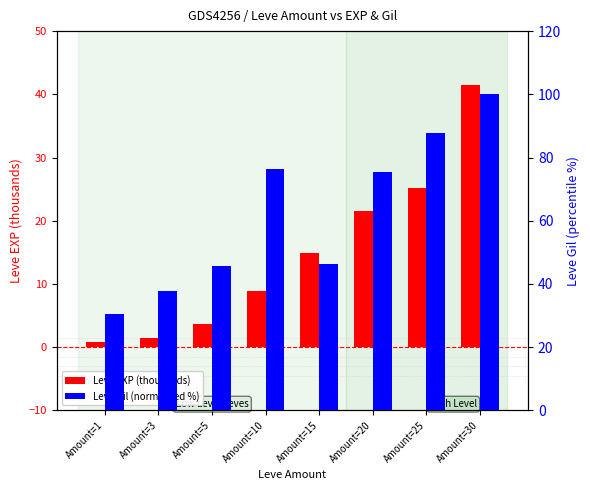

What is the minimum value shown in the chart?

0.8